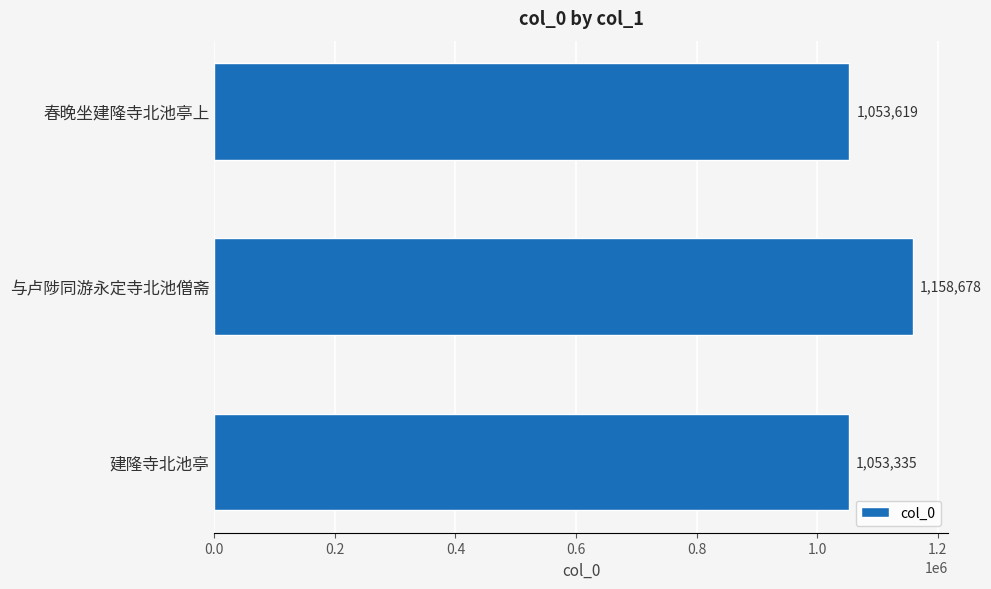

What is the label of the 2nd bar from the bottom?

与卢陟同游永定寺北池僧斋